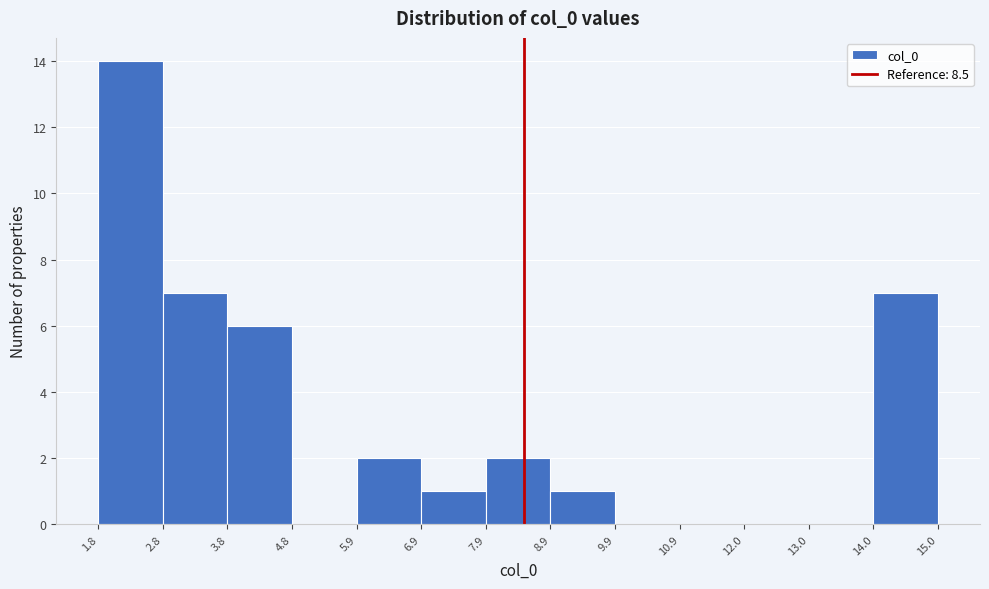

Reading left to right, transcribe this chart: for each bar, give the range it covers on the x-axis and its height. The values are not printed on the chart, so give them approximately, as read against the axis.

1.8 to 2.8: 14
2.8 to 3.8: 7
3.8 to 4.8: 6
4.8 to 5.9: 0
5.9 to 6.9: 2
6.9 to 7.9: 1
7.9 to 8.9: 2
8.9 to 9.9: 1
9.9 to 10.9: 0
10.9 to 12.0: 0
12.0 to 13.0: 0
13.0 to 14.0: 0
14.0 to 15.0: 7